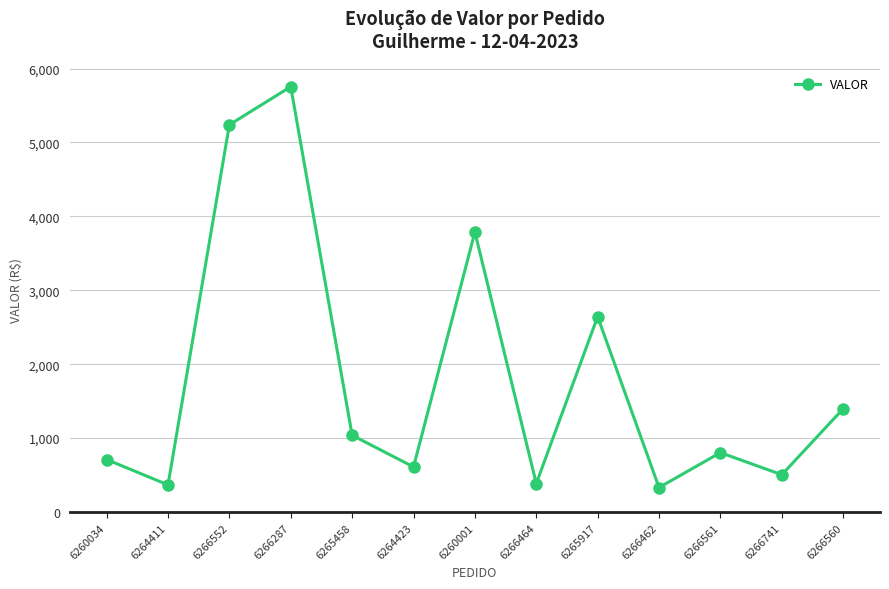

What is the smallest value displayed?

331.5